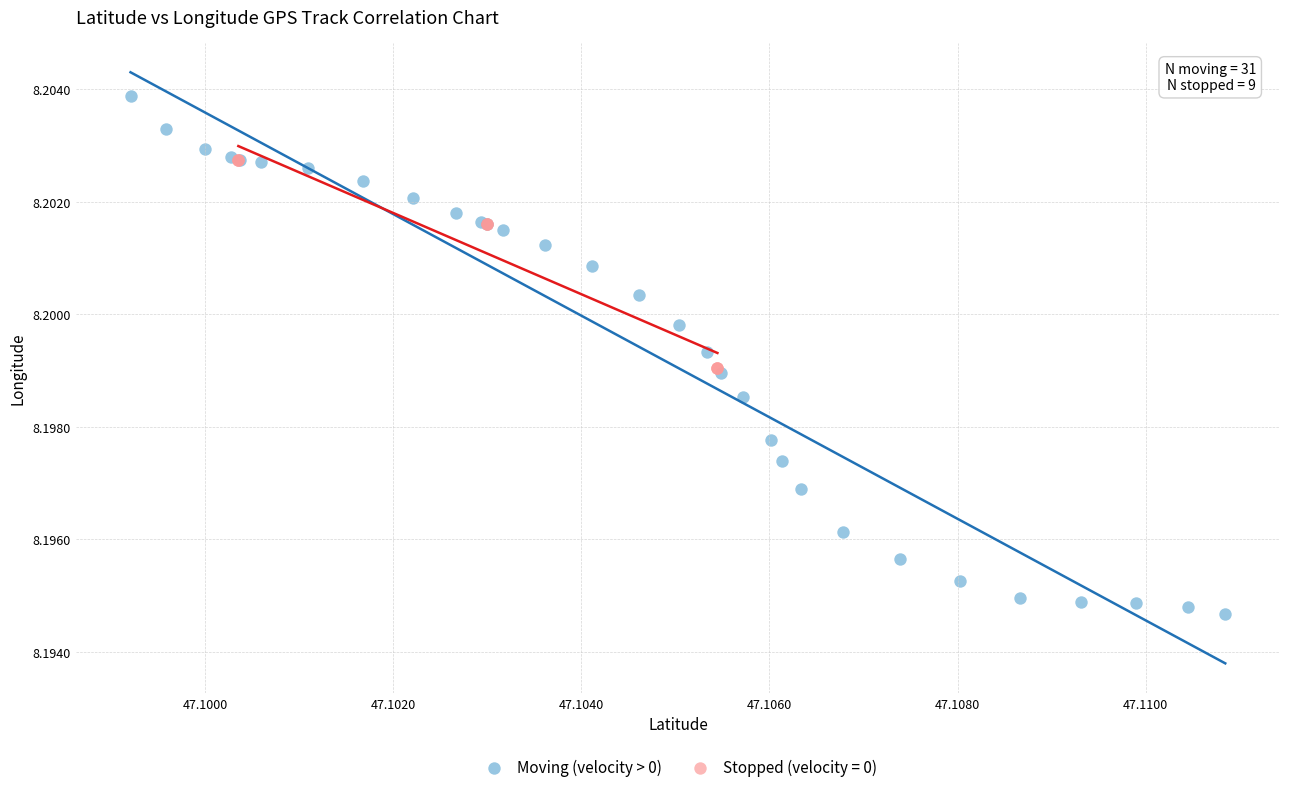

Which series reaches the minimum Y coordinate?

Moving (velocity > 0)